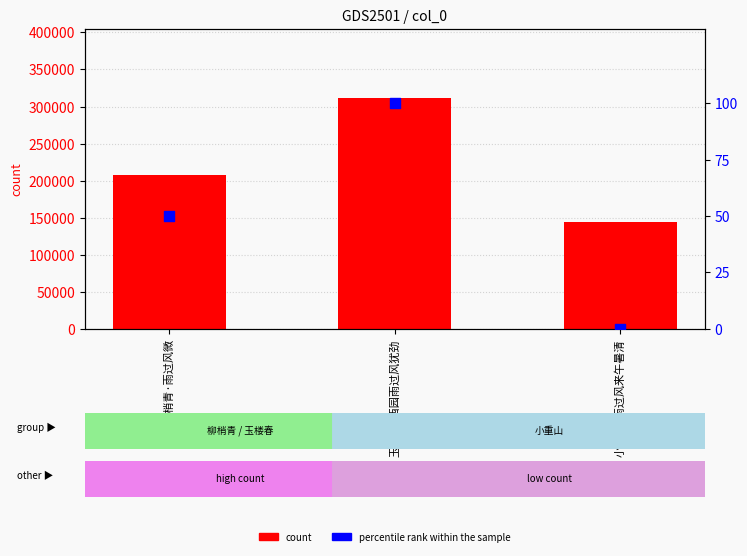

Which series has the widest spread of Y values?

count